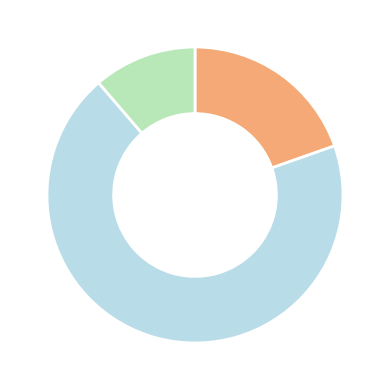

Is there any slice that represents more than half of the pie?

Yes